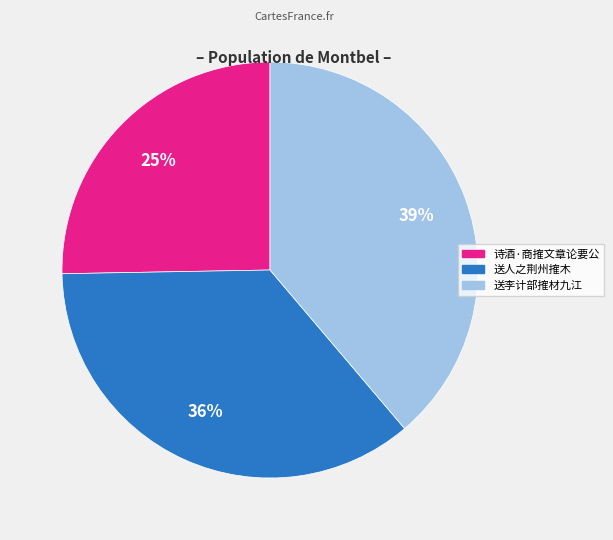

True or false: 送人之荆州搉木 accounts for 36% of the total.

True